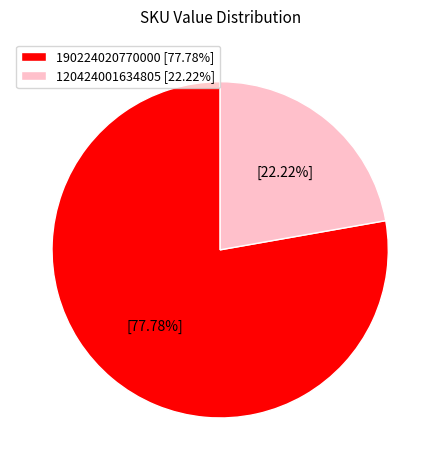

Does any single category account for the majority?

Yes